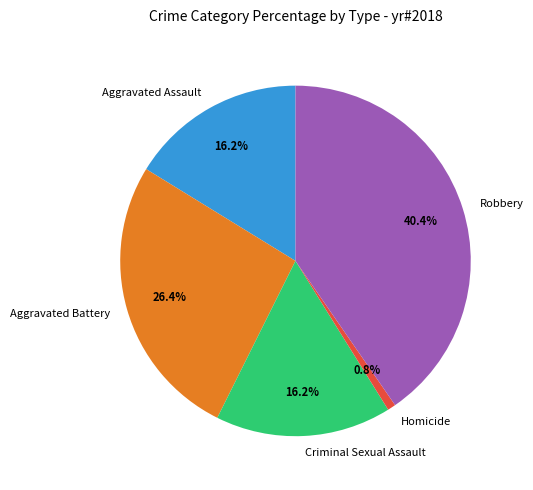

What is the ratio of the value at Aggravated Assault to the value at Homicide?

21.5